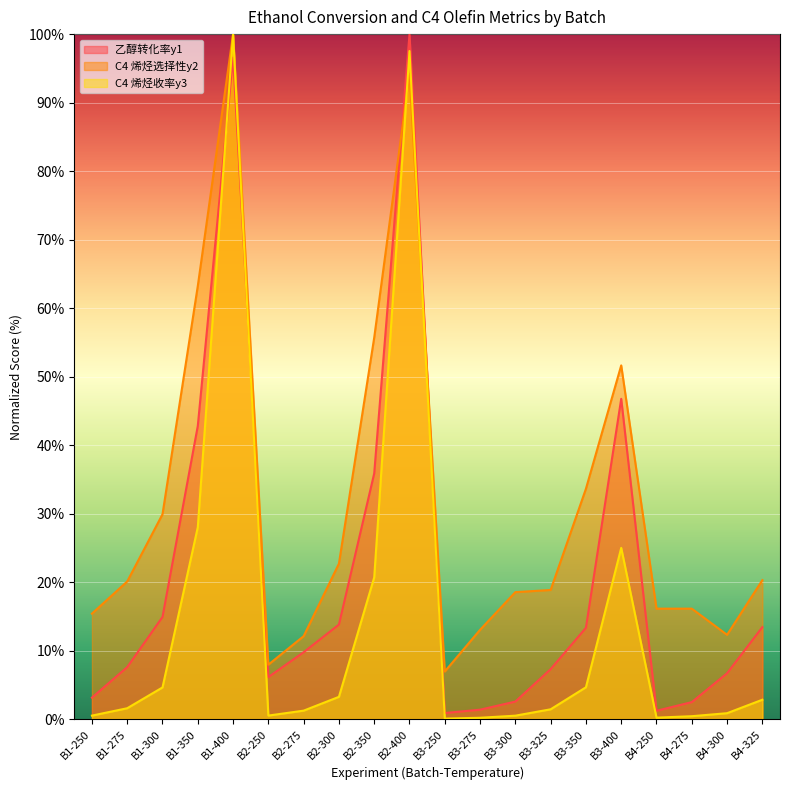

How many distinct data groups are displayed?

3